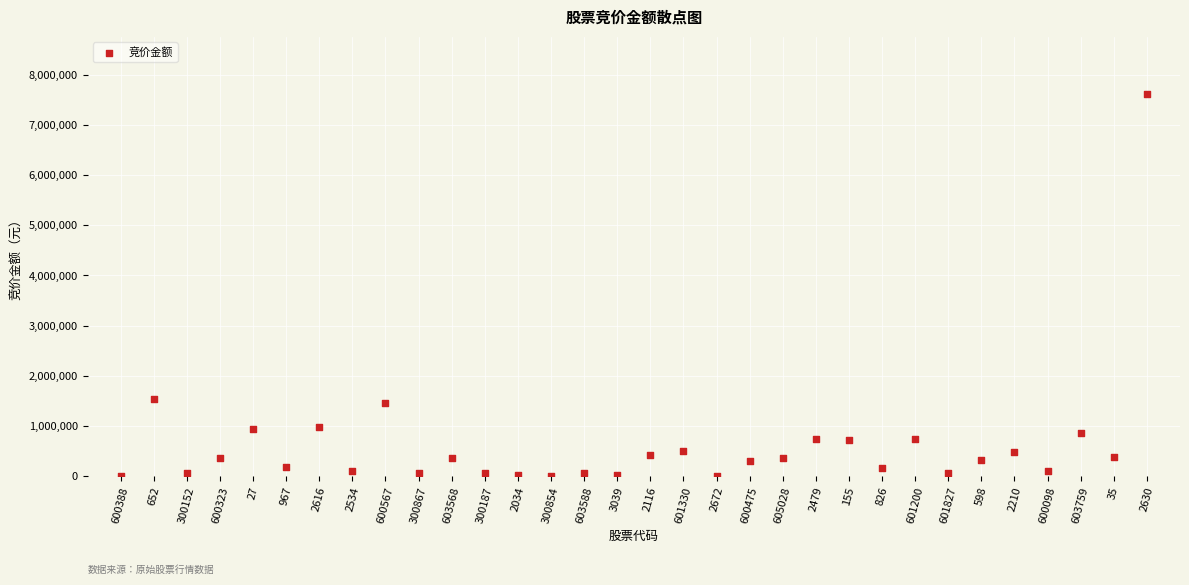

What is the range of Y values (max minus min)?

7605547